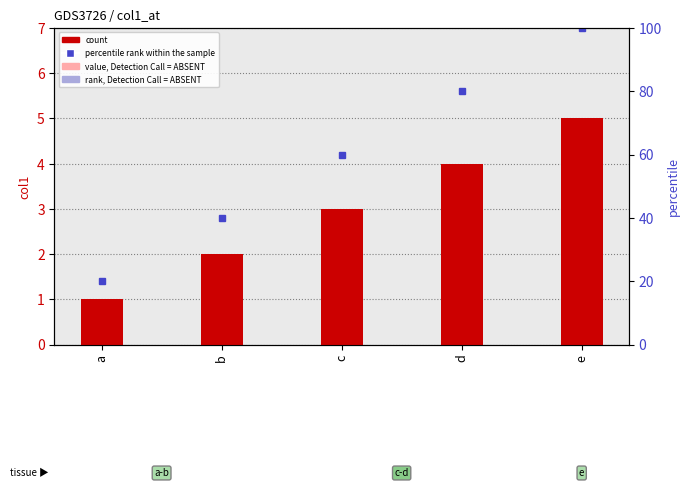

At which category is the sum across all series the highest?

e